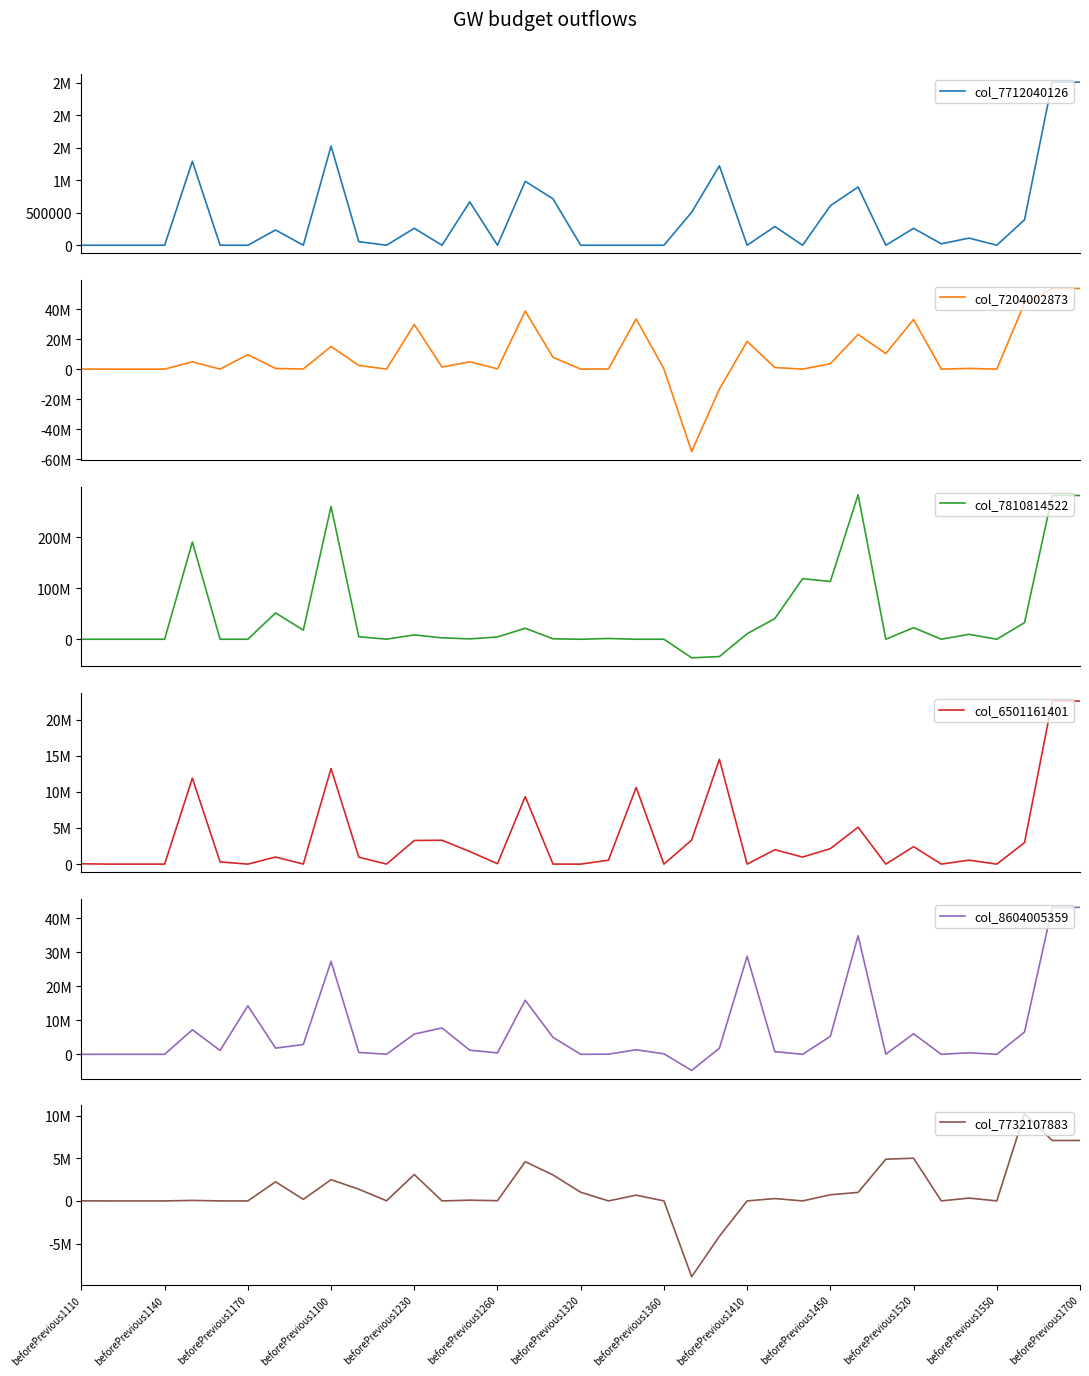

How many intersections are there between col_7810814522 and col_6501161401?

8